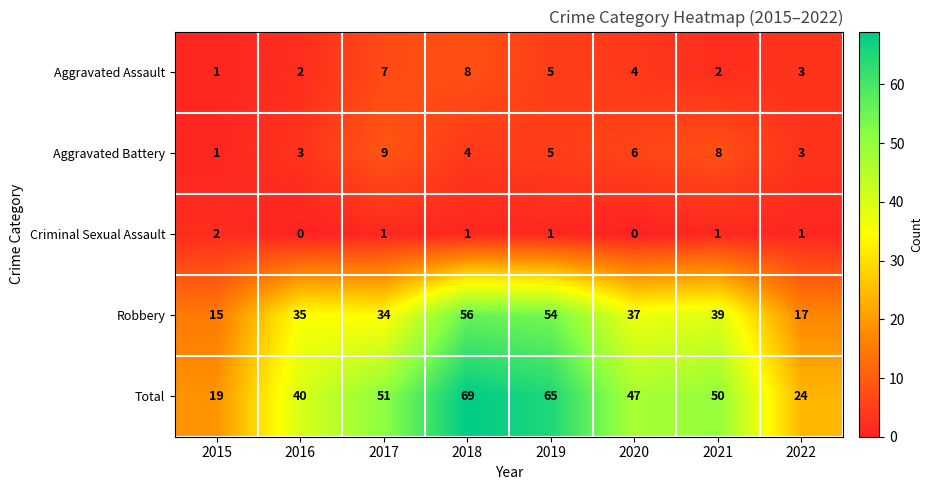

Count the number of categories in the chart.

8